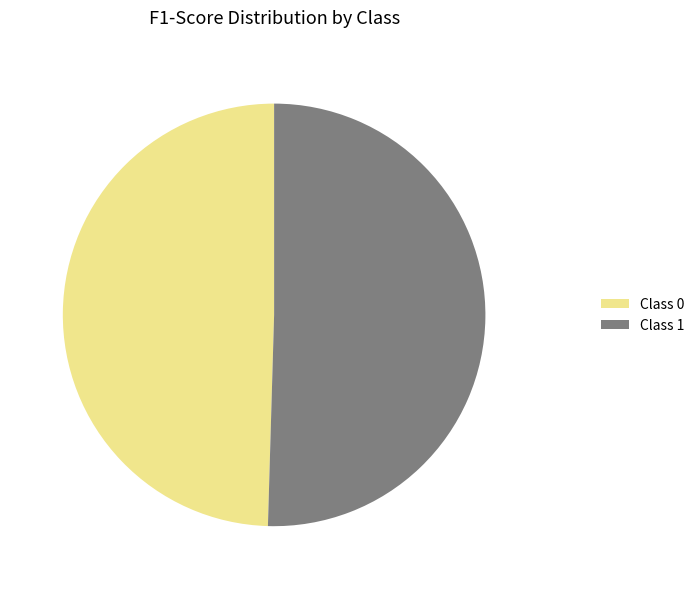

Count the number of slices in the pie.

2